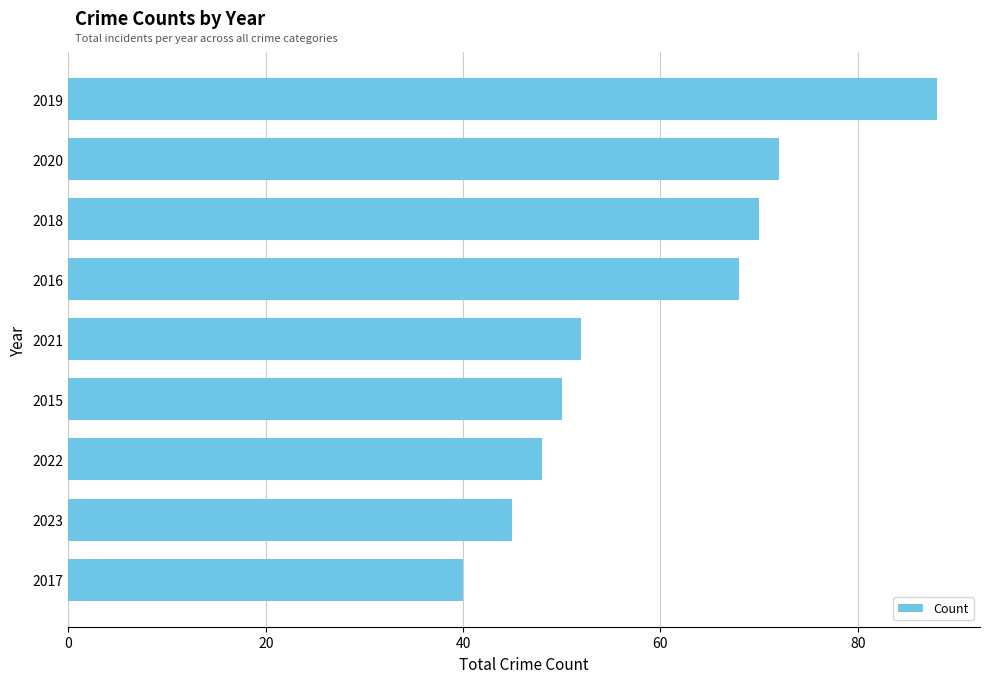

Where is the data nearest to the value 64?

2016